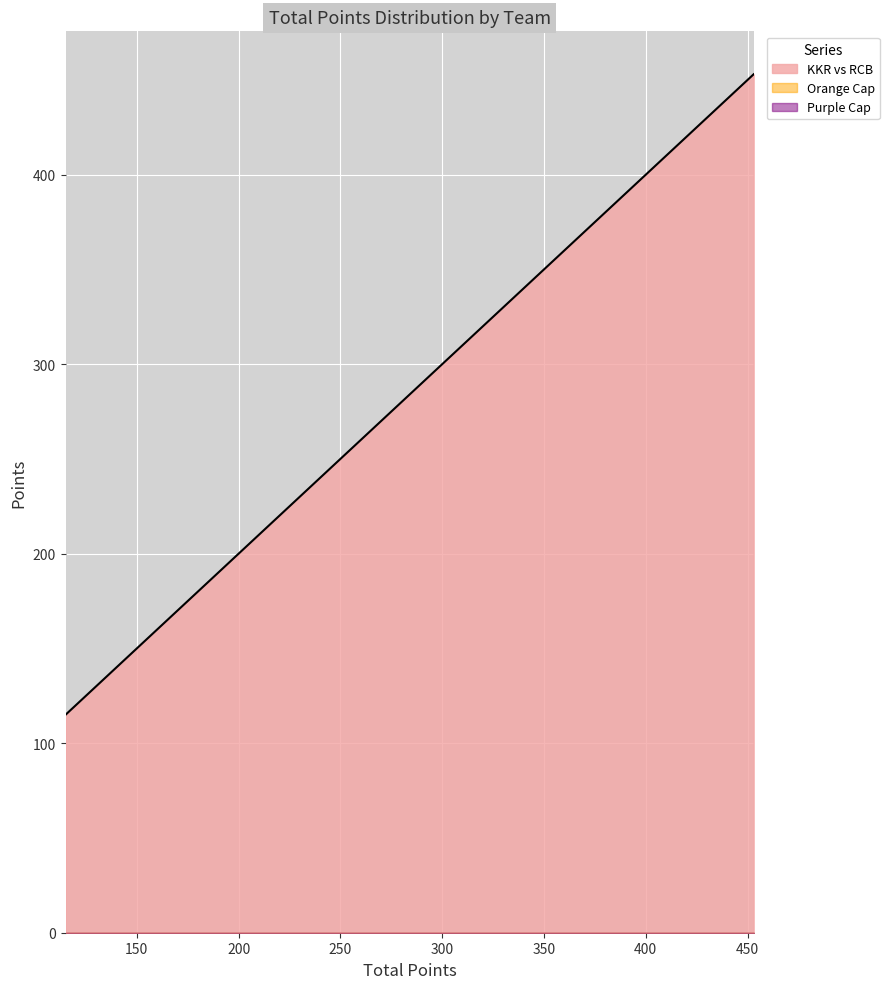

Which series has the largest total across all categories?

KKR vs RCB